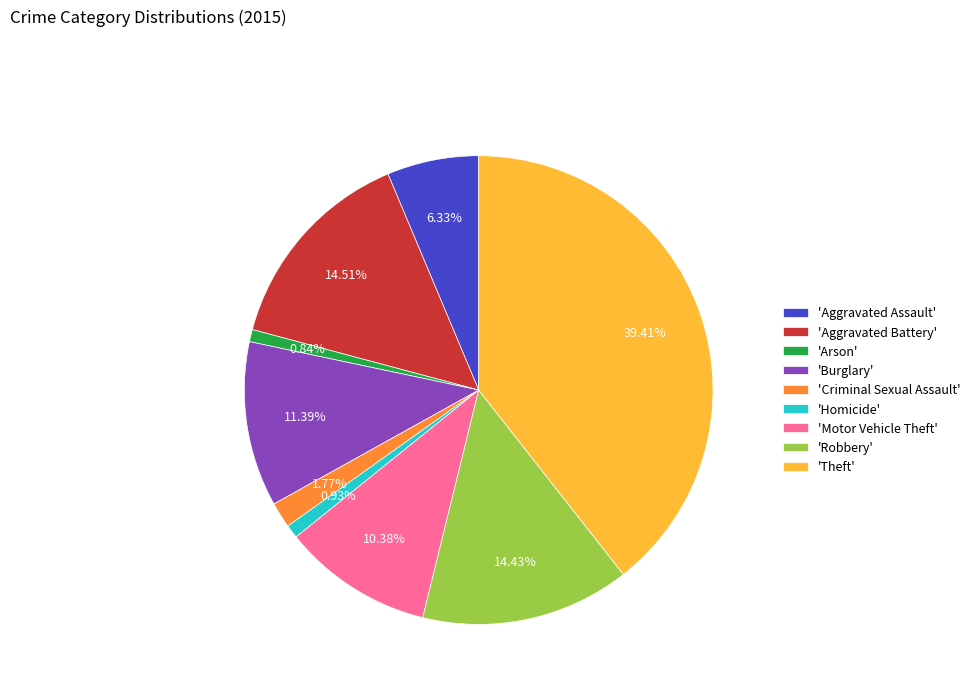

Which slice is the largest?

'Theft'